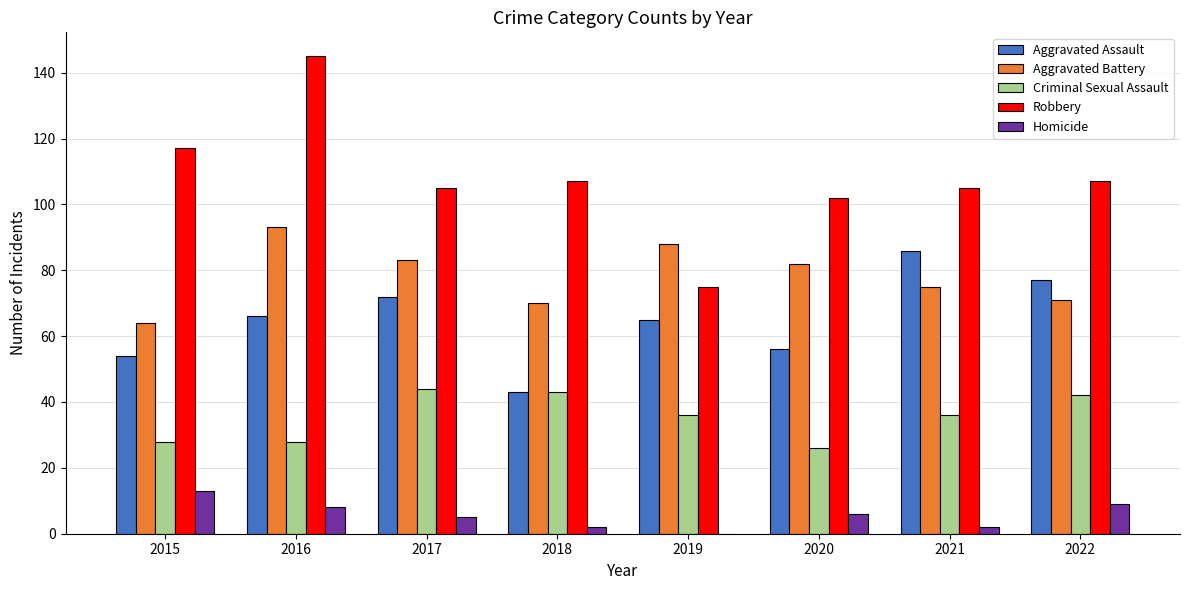

The Criminal Sexual Assault series shows 37 at 2016. True or false?

False